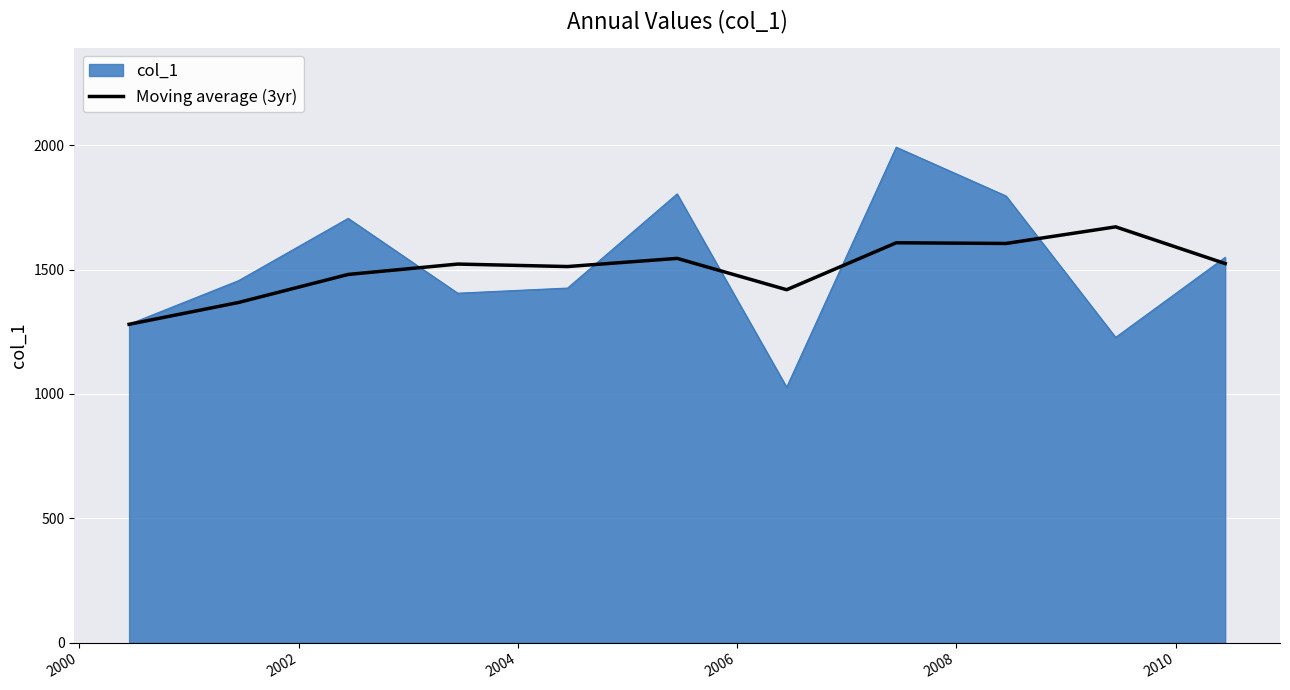

What is the maximum value for col_1?

1991.9